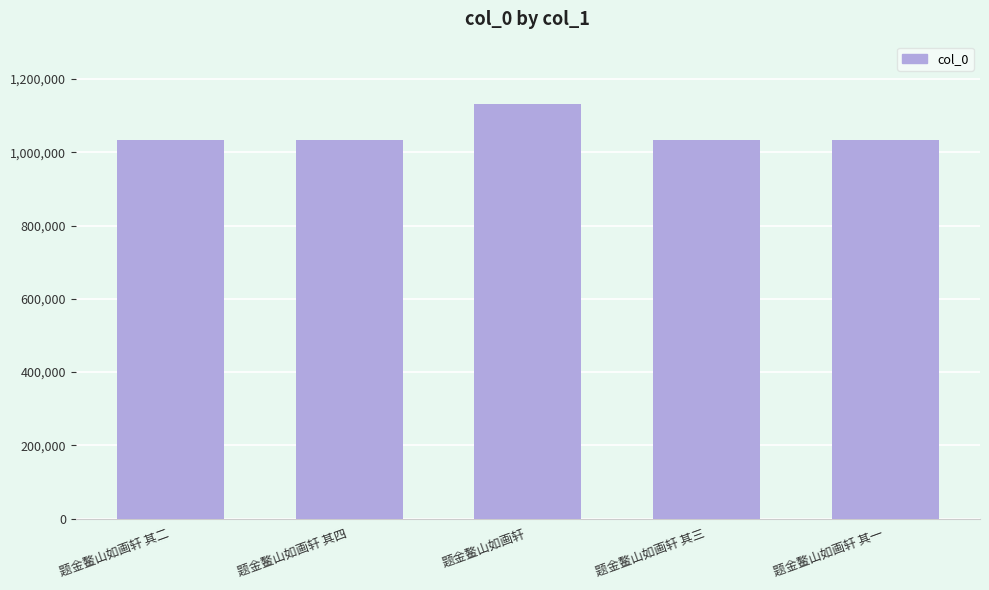

What is the difference between the values at 题金鳌山如画轩 其四 and 题金鳌山如画轩 其一?

3